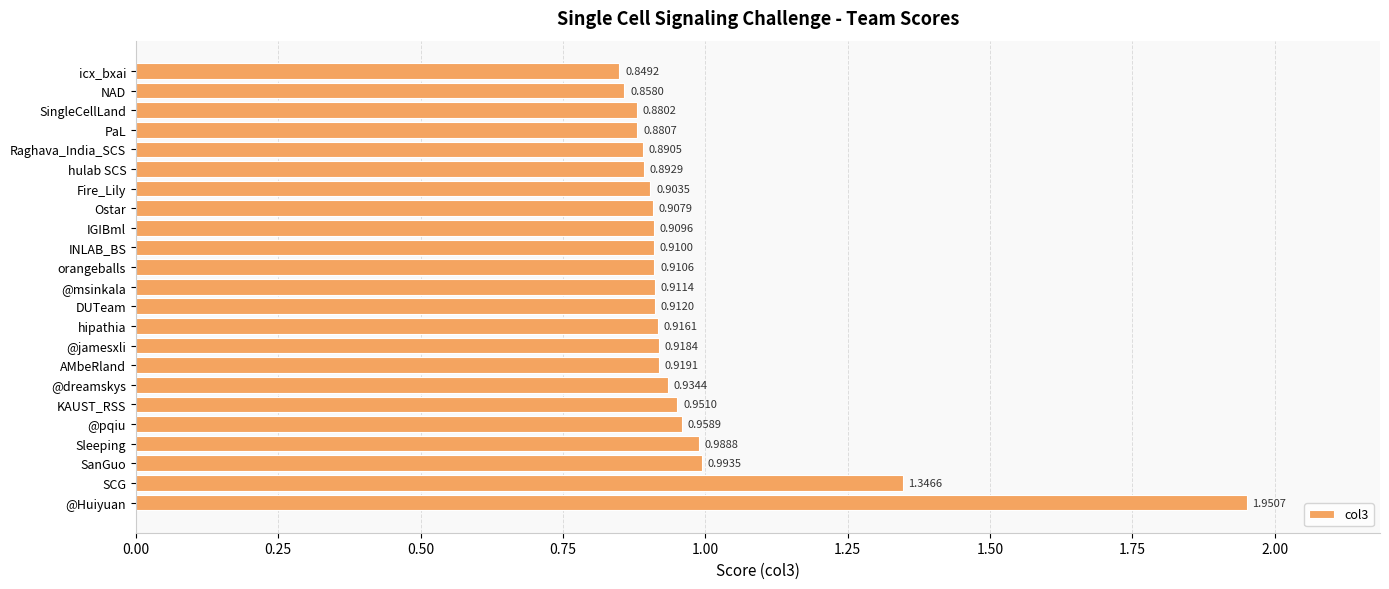

What is the difference between the maximum and second lowest values?

1.1